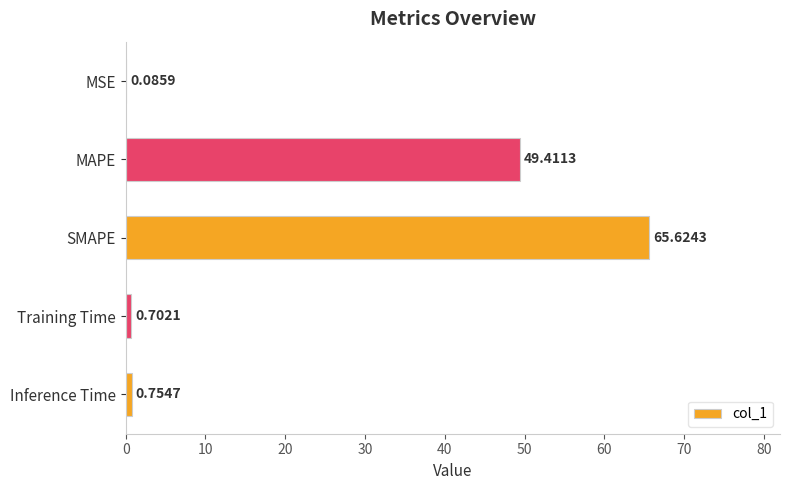

What is the sum of the values at SMAPE and MSE?

65.7